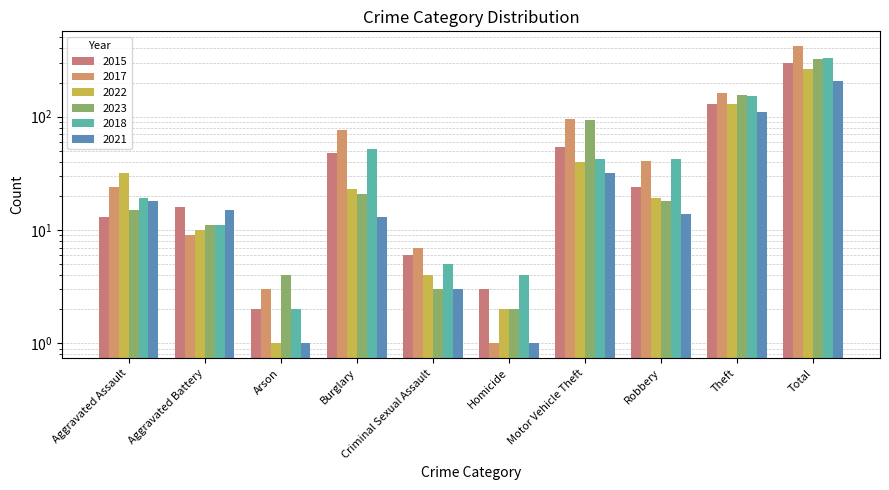

Rank the categories by 2021 value from highest to lowest.

Total, Theft, Motor Vehicle Theft, Aggravated Assault, Aggravated Battery, Robbery, Burglary, Criminal Sexual Assault, Arson, Homicide